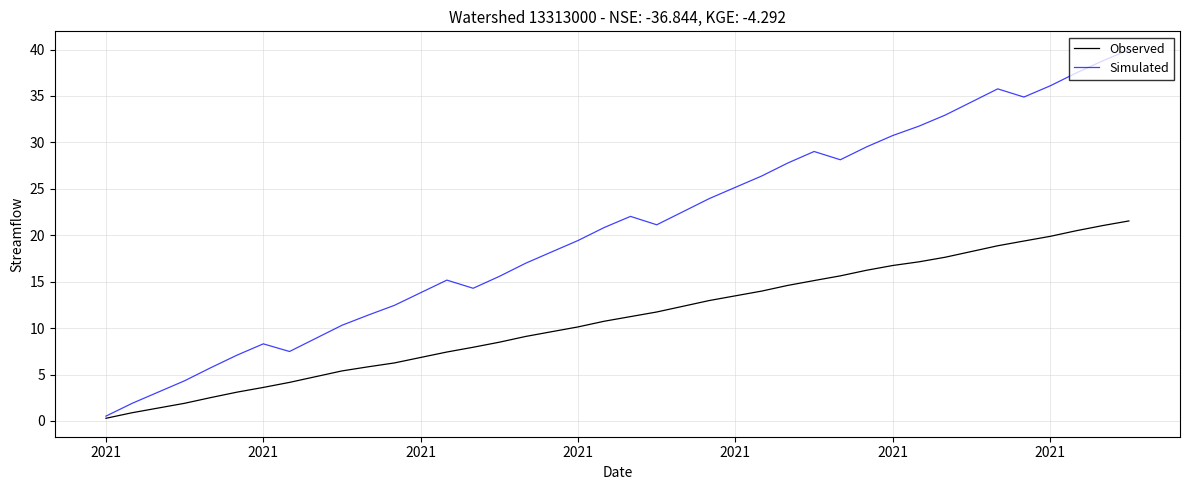

Which series has the widest spread of values?

Simulated